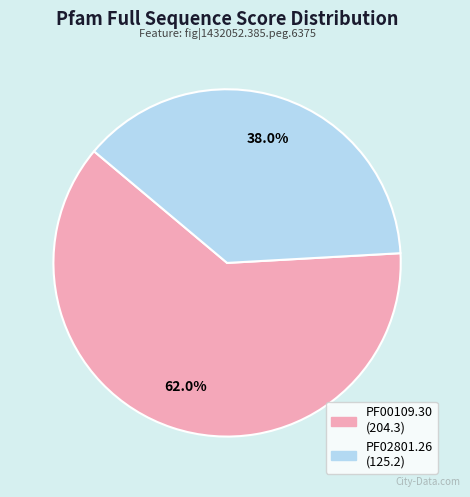

Which category has the biggest portion of the pie?

PF00109.30